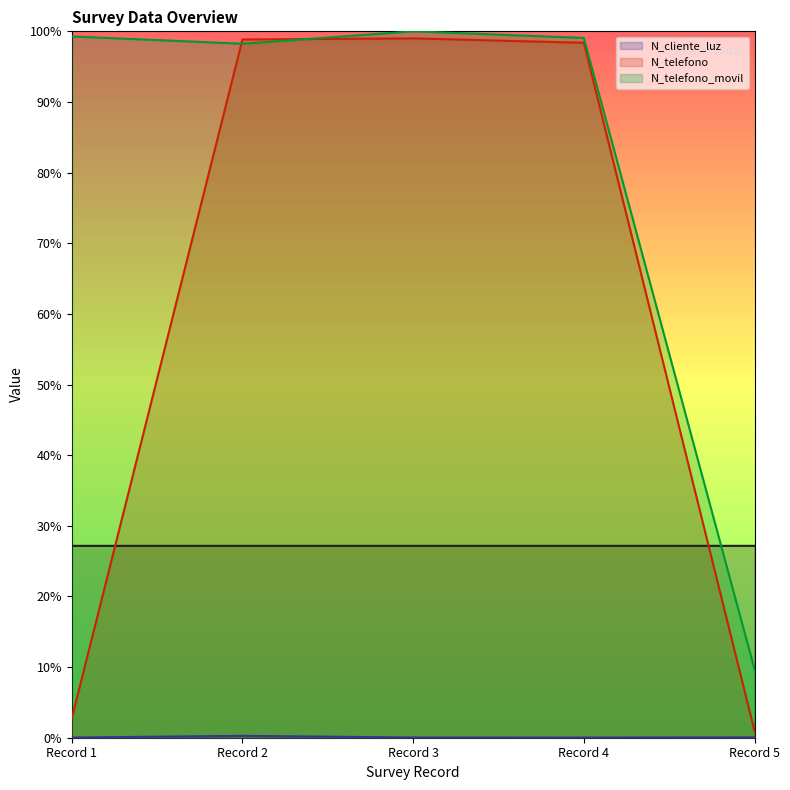

What is the minimum value for N_telefono_movil?

0.1